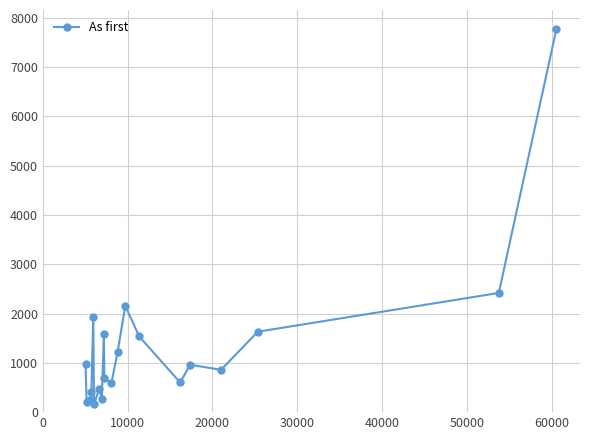

What is the difference between the second highest and second lowest values?

2211